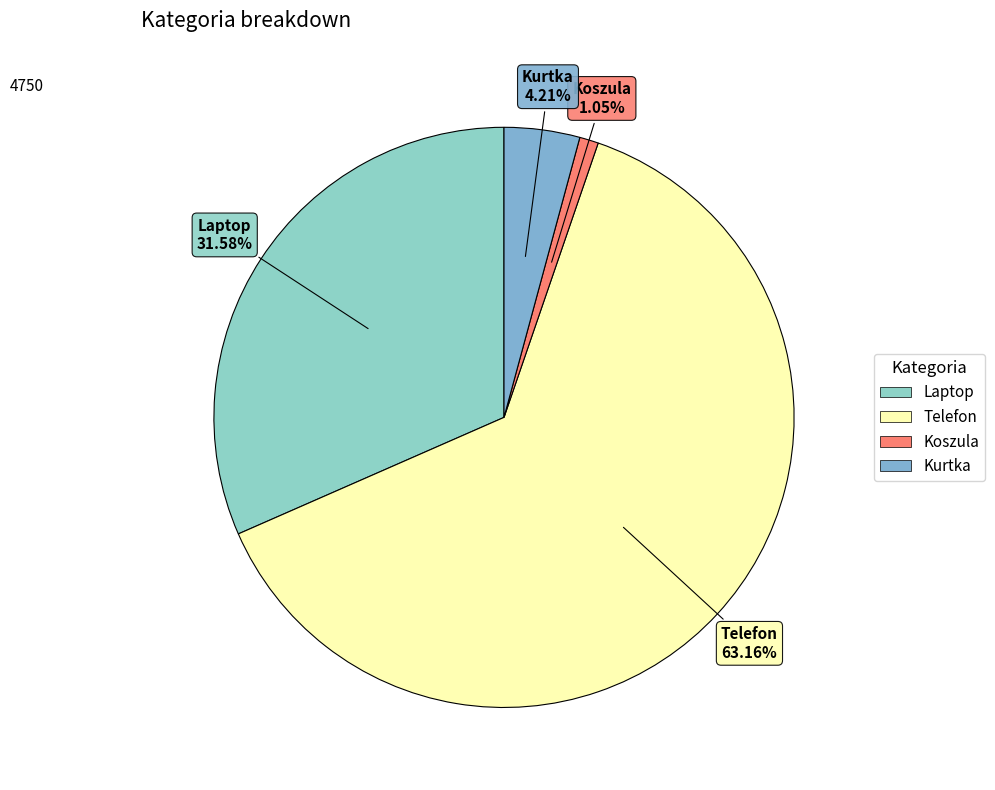

Is there any slice that represents more than half of the pie?

Yes